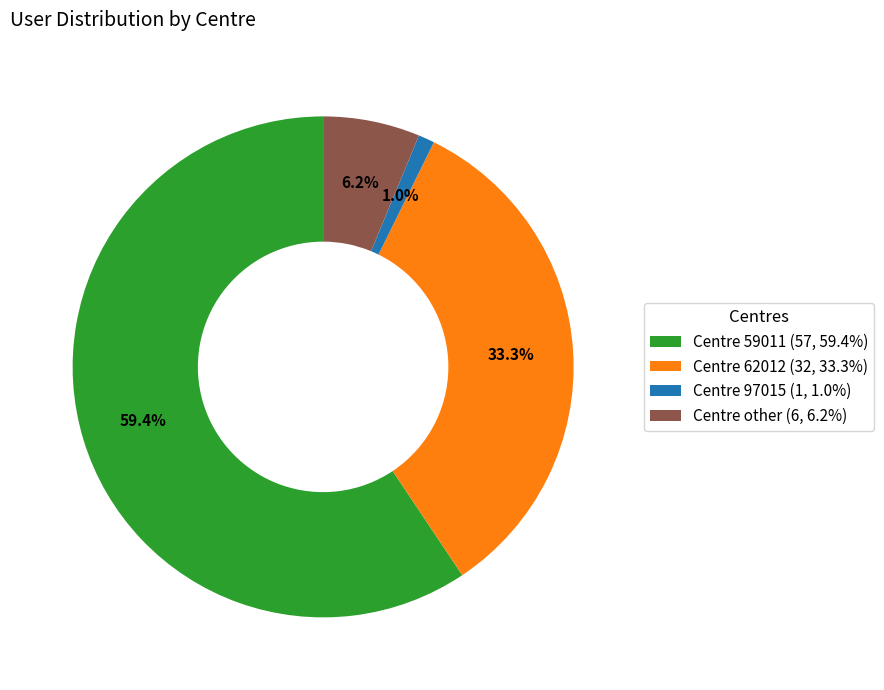

Count the number of slices in the pie.

4